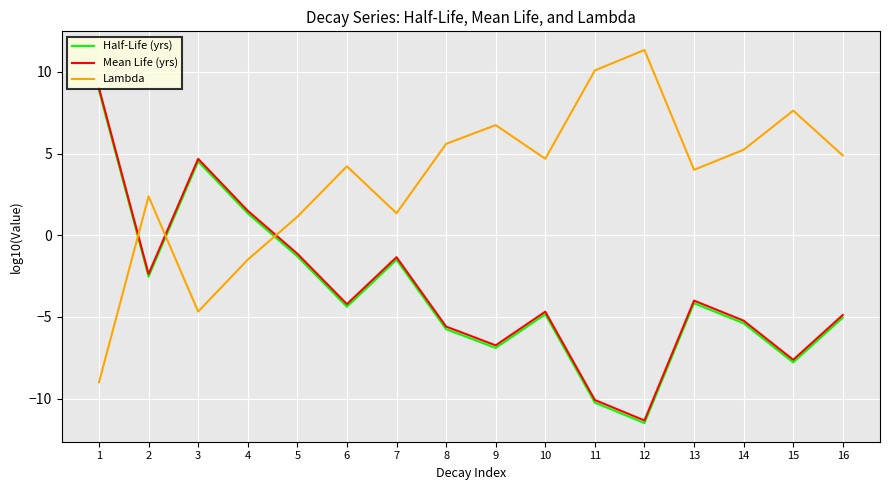

At how many categories does at least one series exceed 3?

12